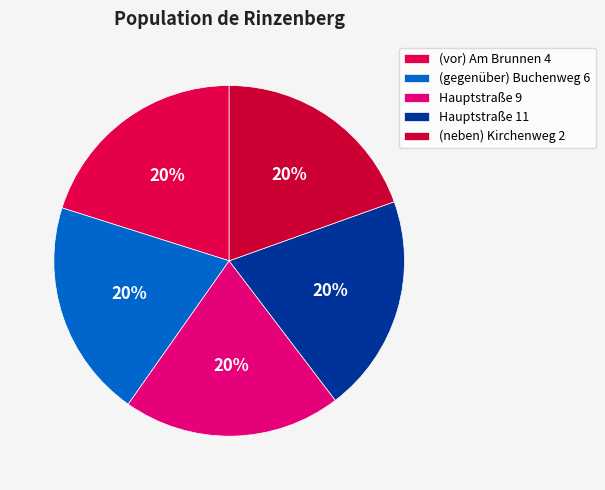

Is it true that (neben) Kirchenweg 2 is 34% of the pie?

False